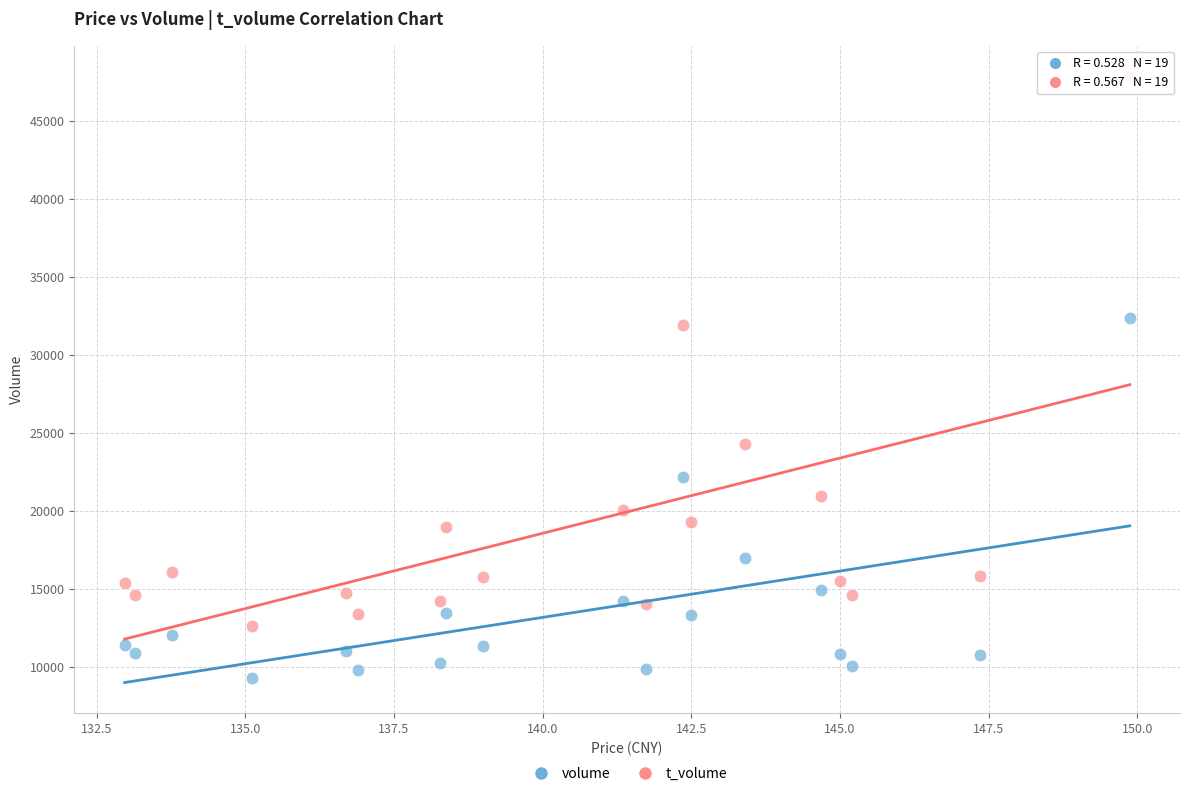

Which series reaches the maximum Y coordinate?

t_volume